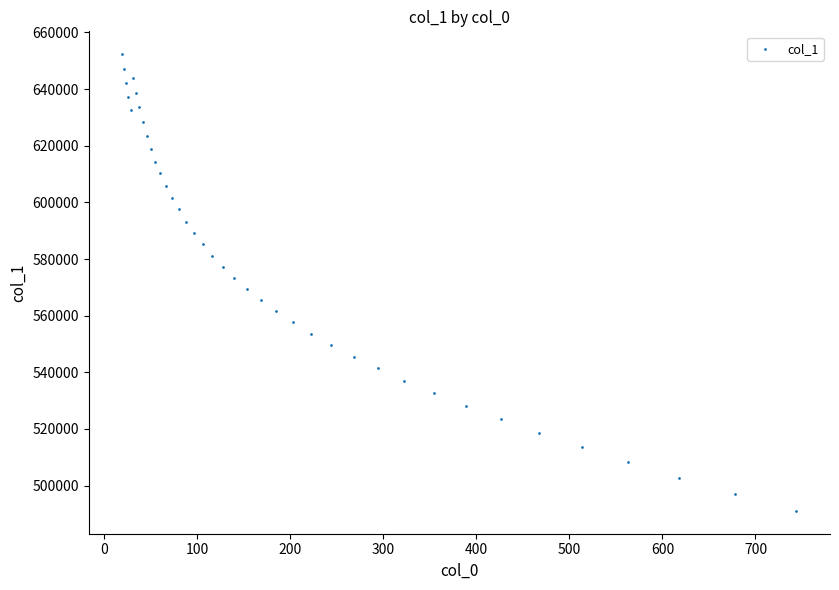

What is the range of Y values (max minus min)?

161285.4